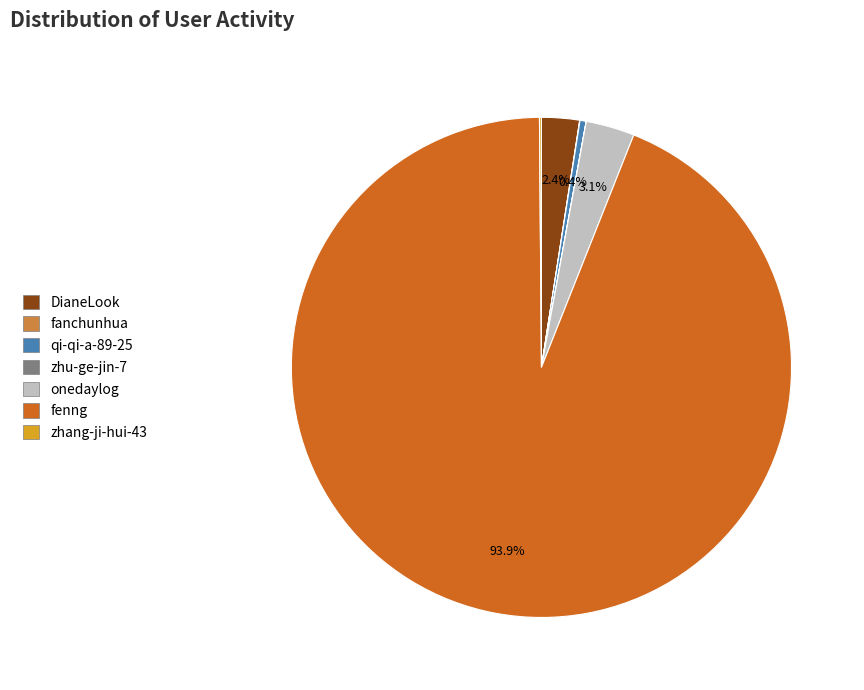

Which category accounts for the majority?

fenng